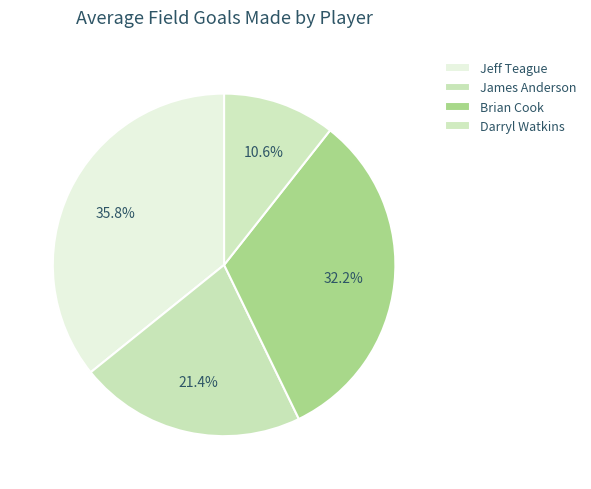

Count the number of slices in the pie.

4